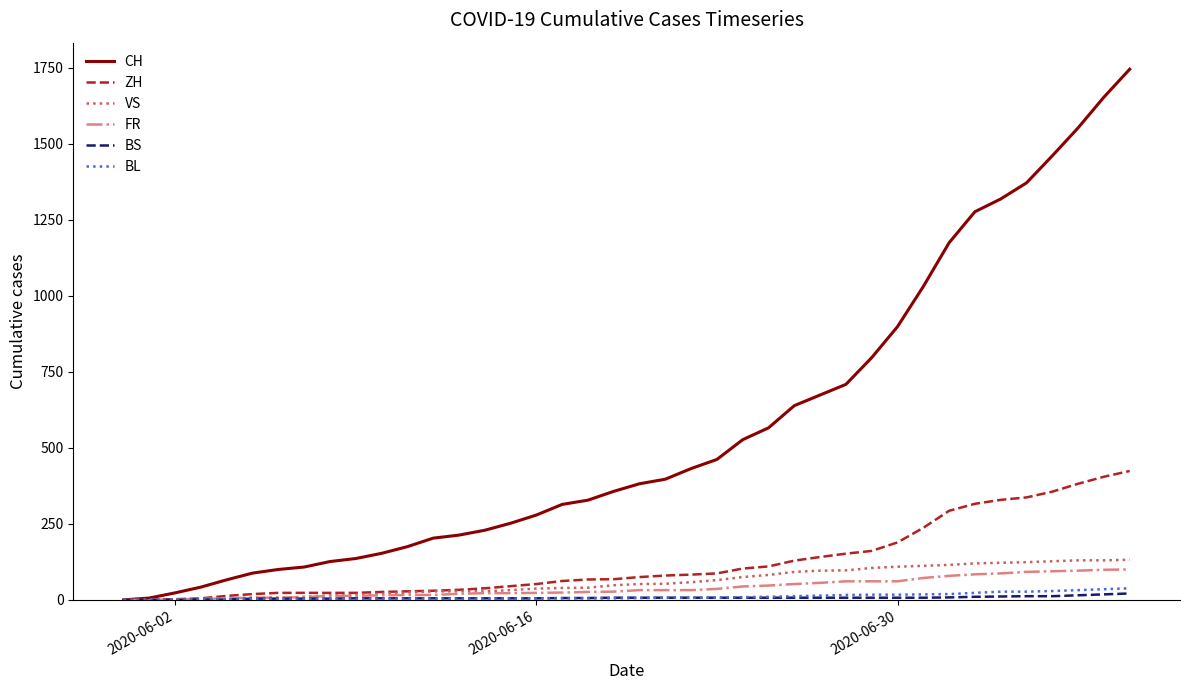

Which series has the largest total across all categories?

CH